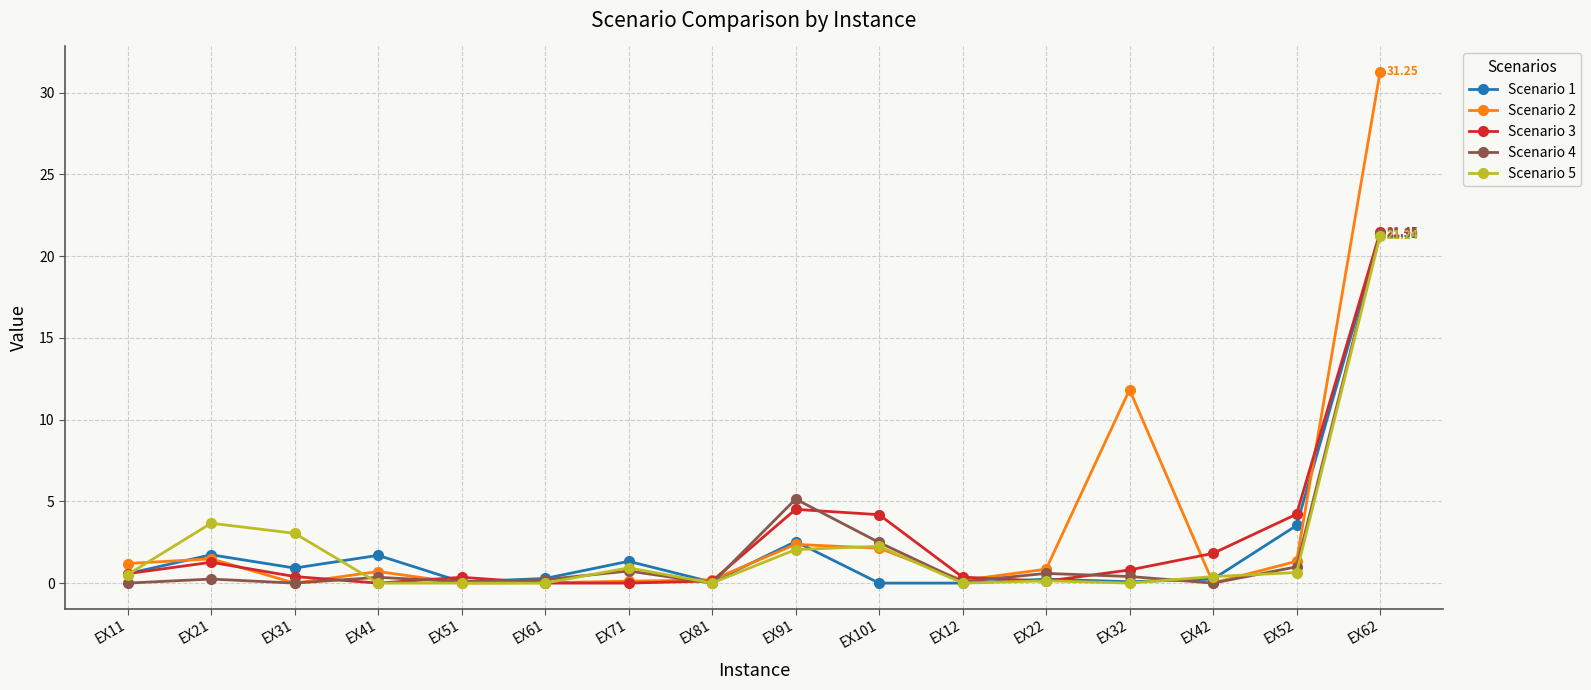

At how many categories does at least one series exceed 7?

2